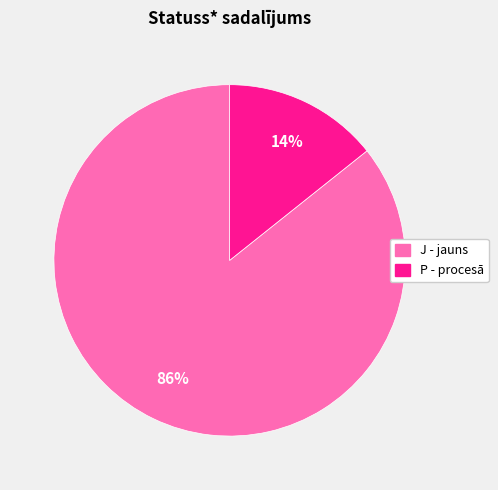

Which has a higher value, J - jauns or P - procesā?

J - jauns